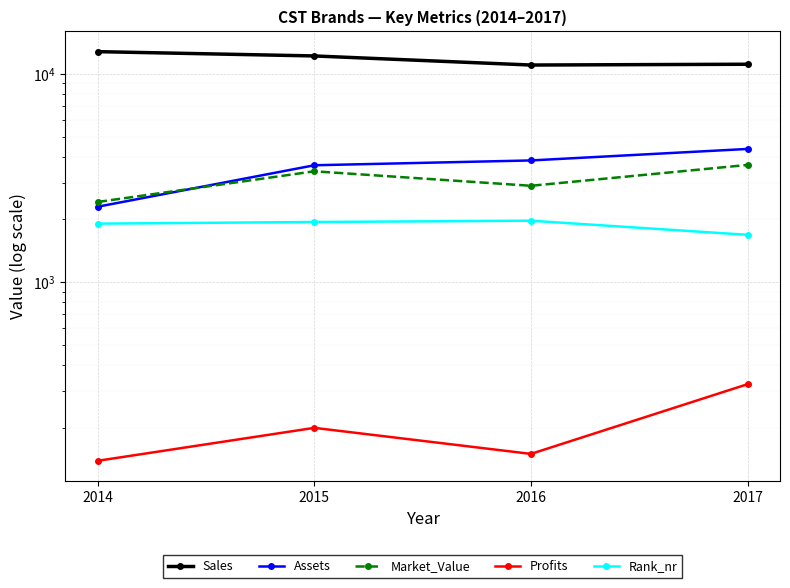

What is the total value across all series at 2017?

21143